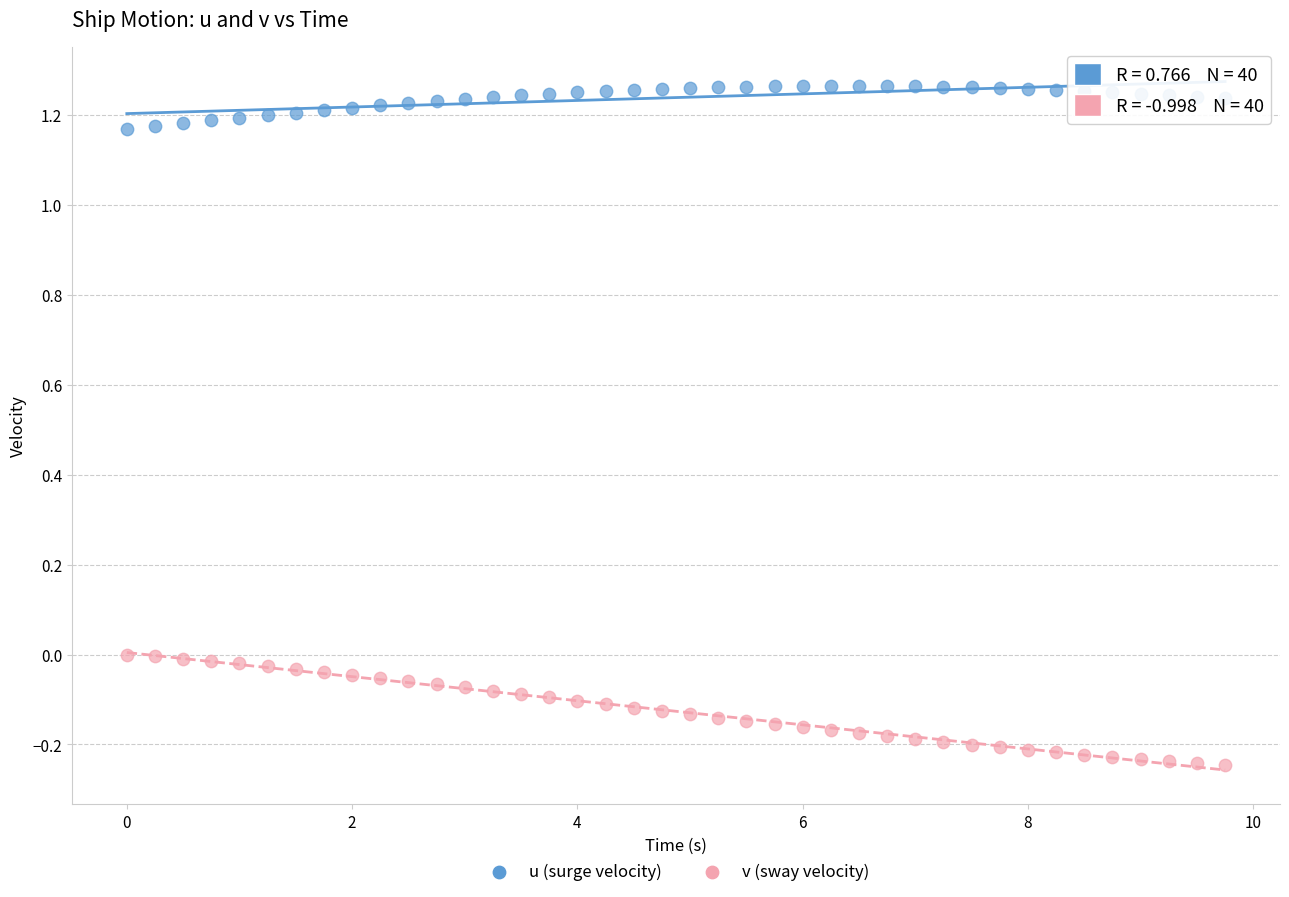

What is the X range (max minus min) for the scatter plot?

9.8